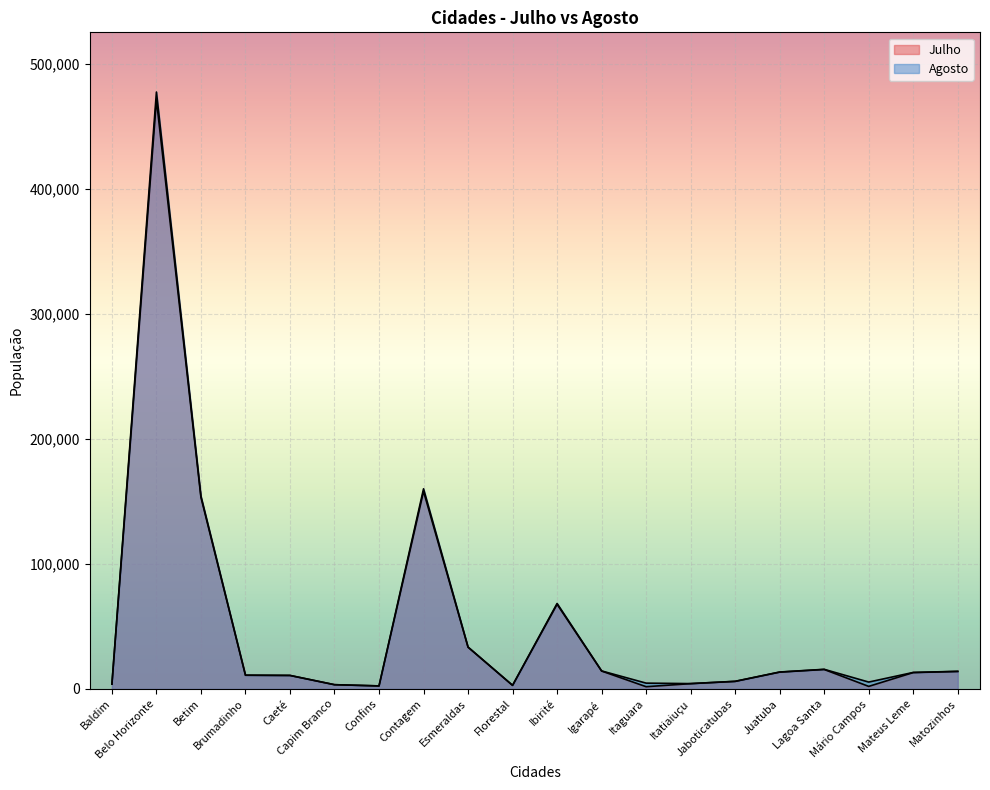

True or false: the data shows 124362 at Belo Horizonte.

False